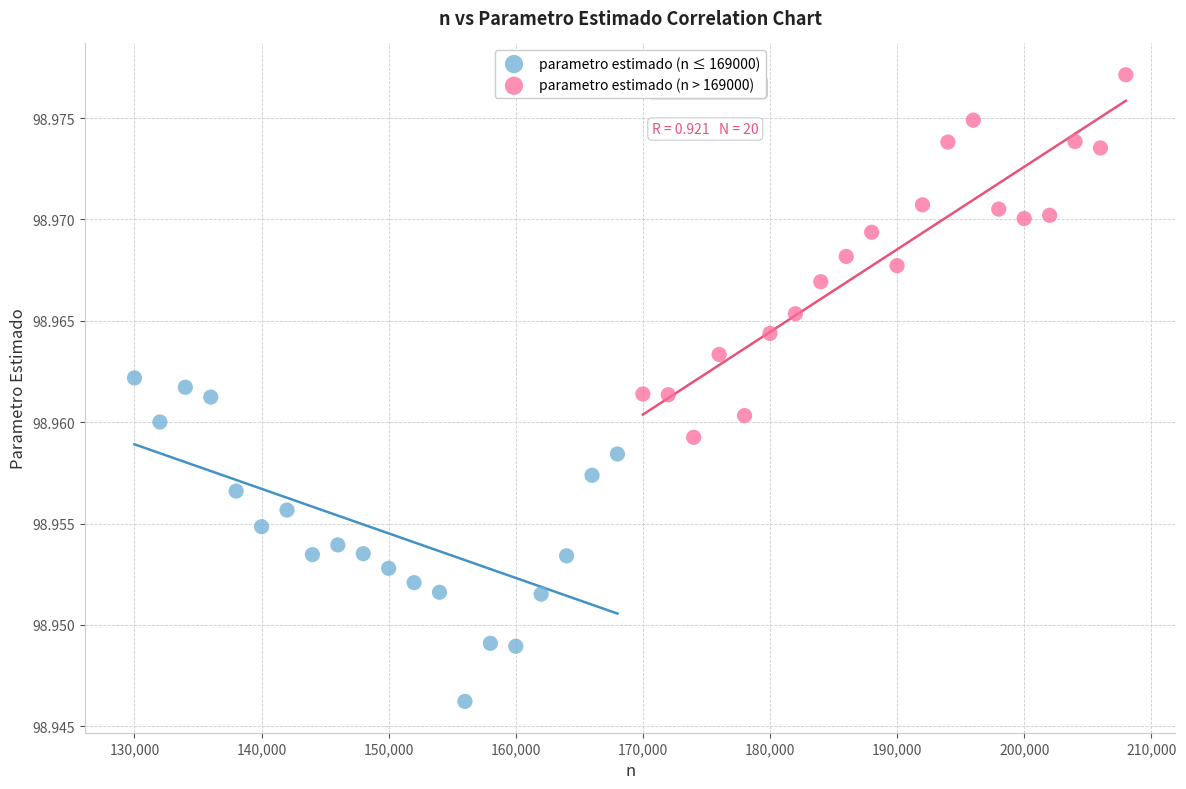

Which series has the largest Y range (max minus min)?

parametro estimado (n > 169000)